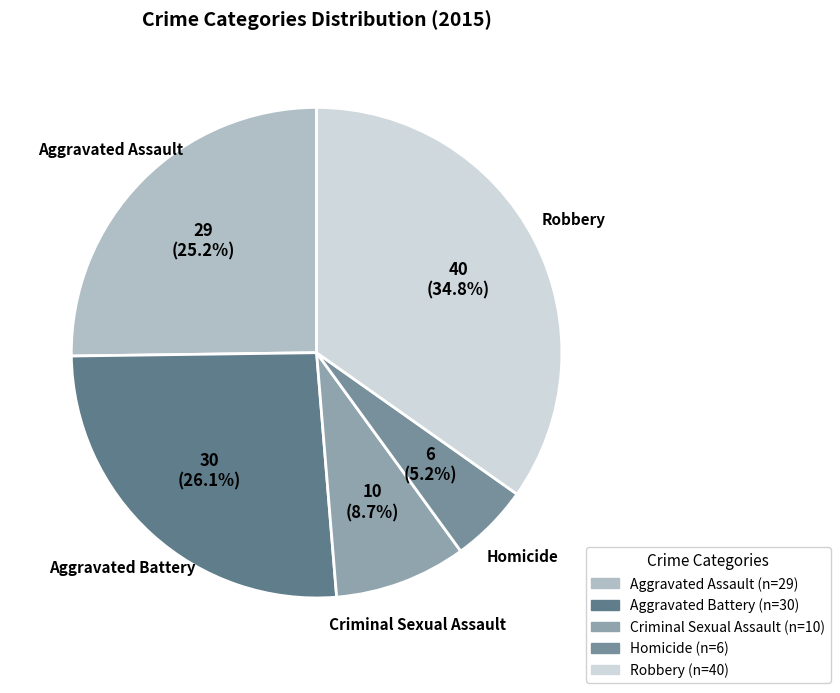

What is the ratio of the value at Aggravated Battery to the value at Criminal Sexual Assault?

3.0